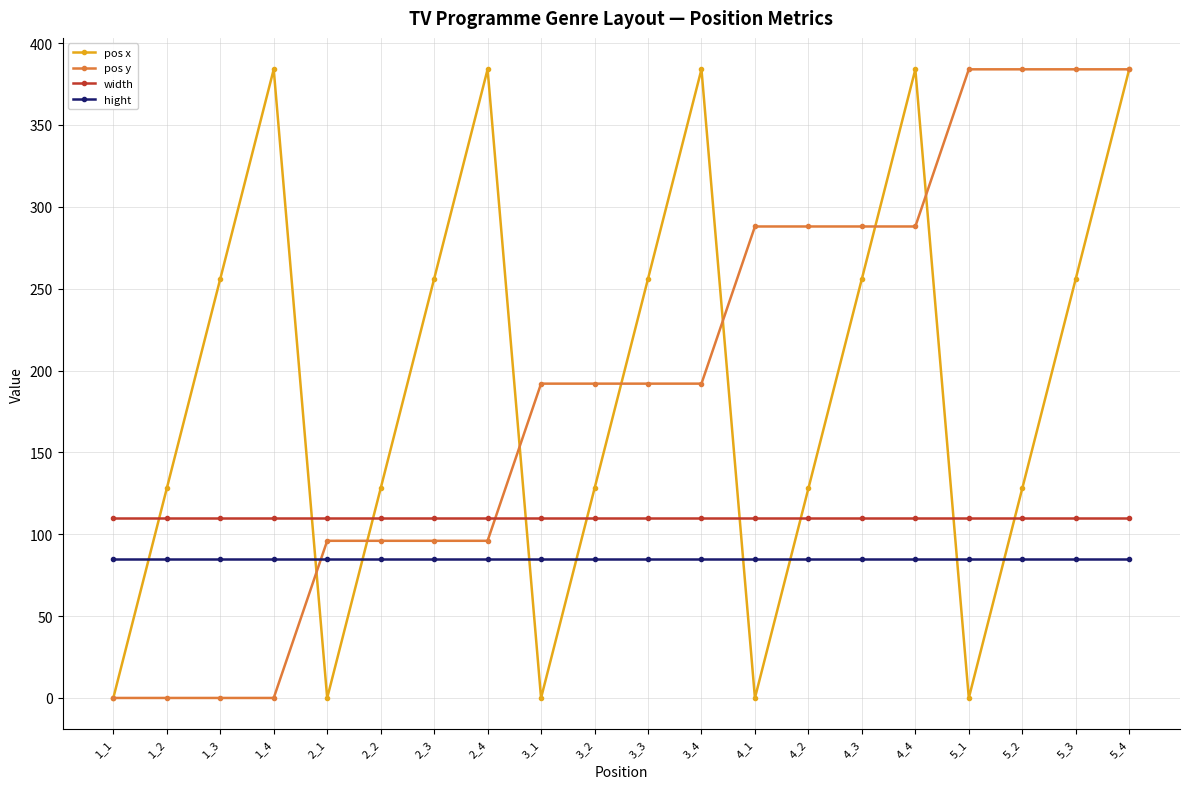

Where do pos y and width first cross each other?

2_4 and 3_1